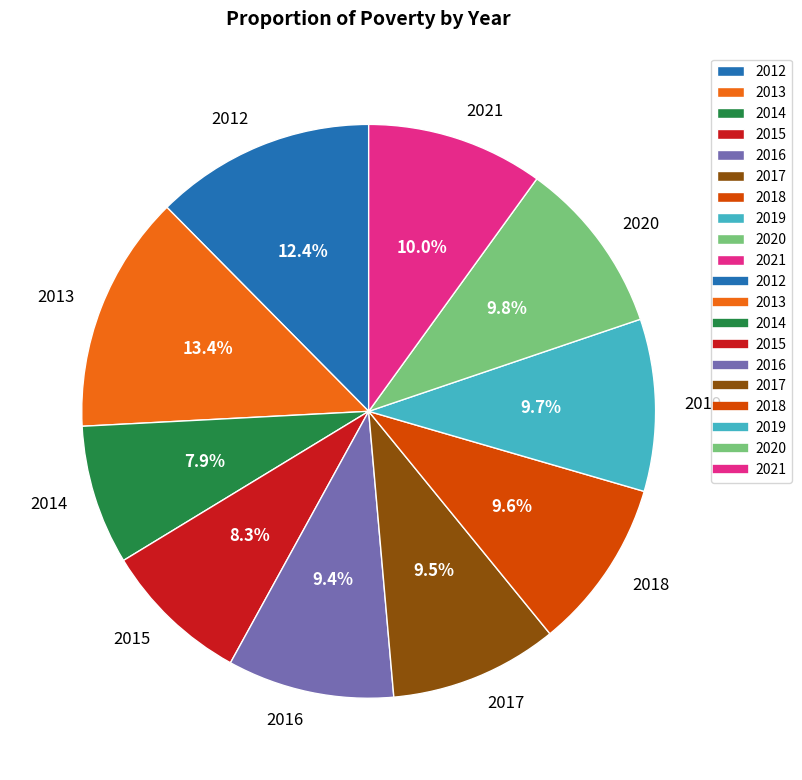

How many segments does this pie chart have?

10